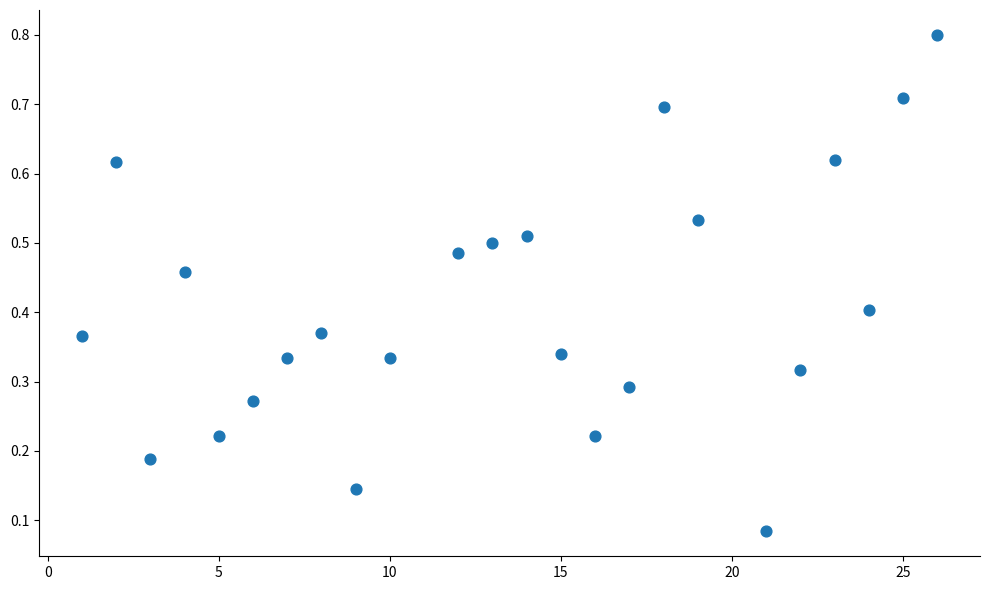

What is the range of X values (max minus min)?

25.0